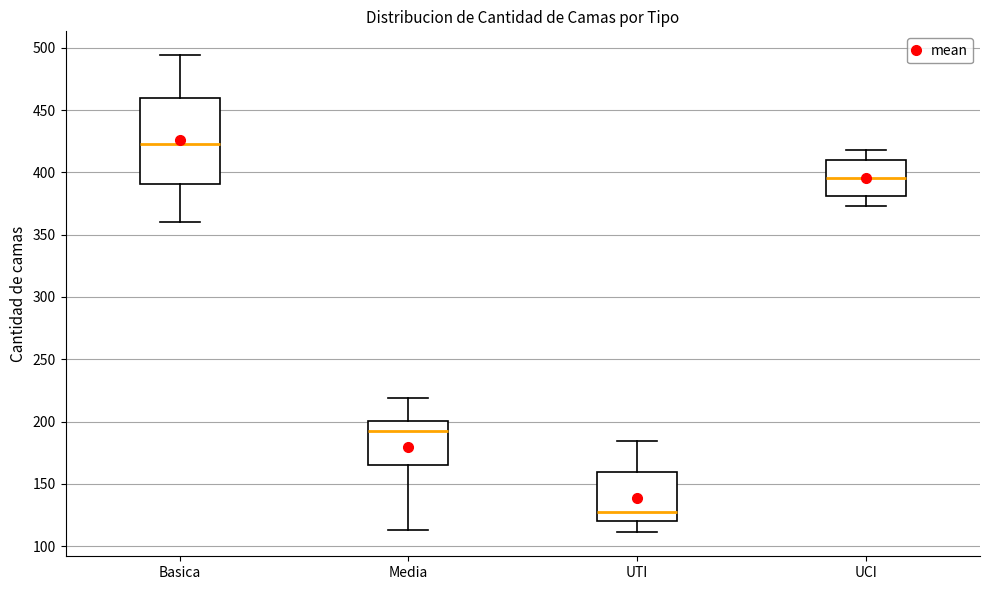

Comparing the boxes themselves (not the whiskers), which one is the tallest?

Basica